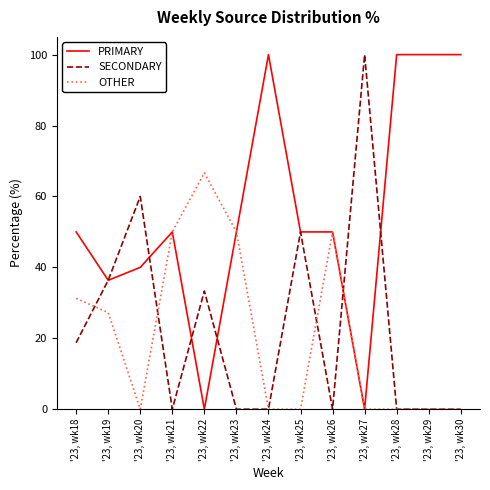

In OTHER, how many points are higher than both neighbors (excluding endpoints)?

2